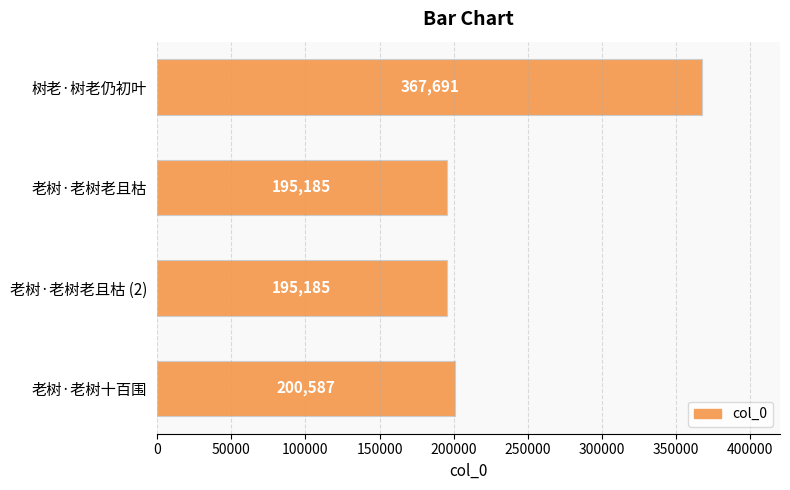

What is the greatest value displayed?

367691